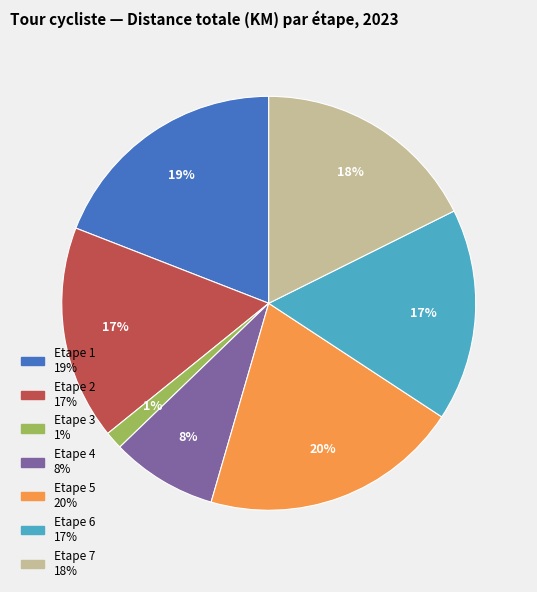

Count the number of slices in the pie.

7